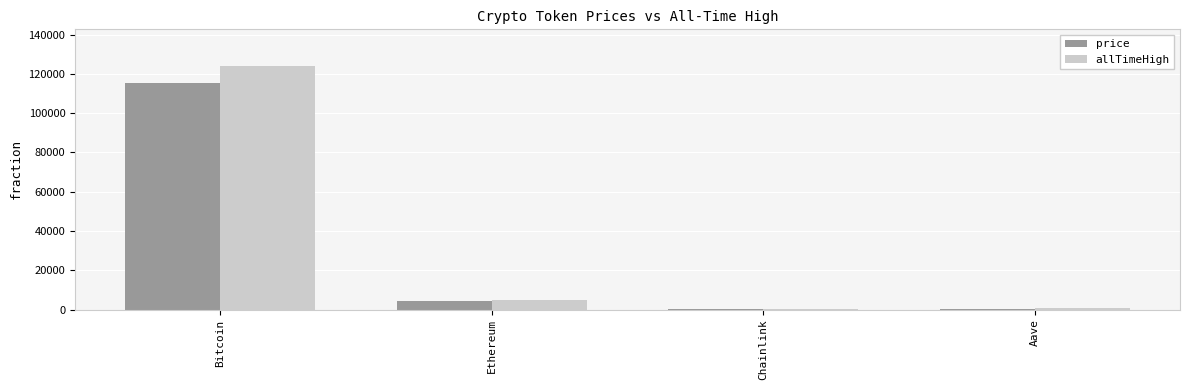

What is the greatest value displayed?

124128.0